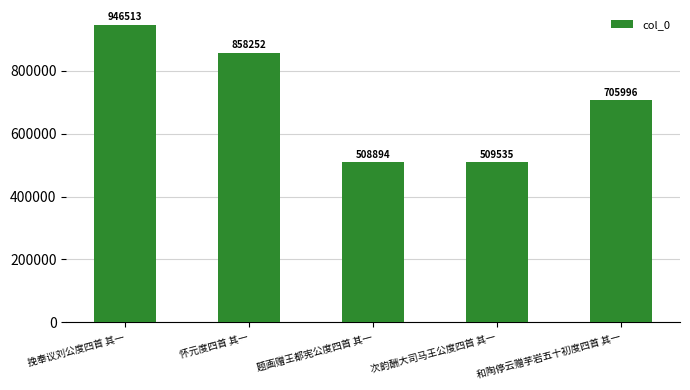

What is the label of the 3rd bar from the left?

题画赠王都宪公度四首 其一